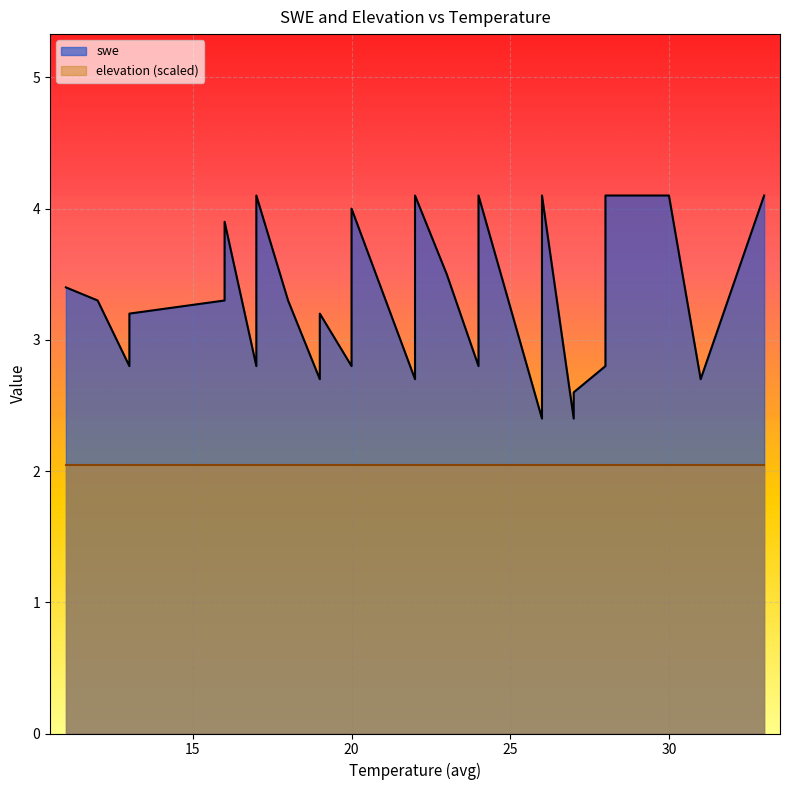

True or false: elevation and swe cross at least once.

False